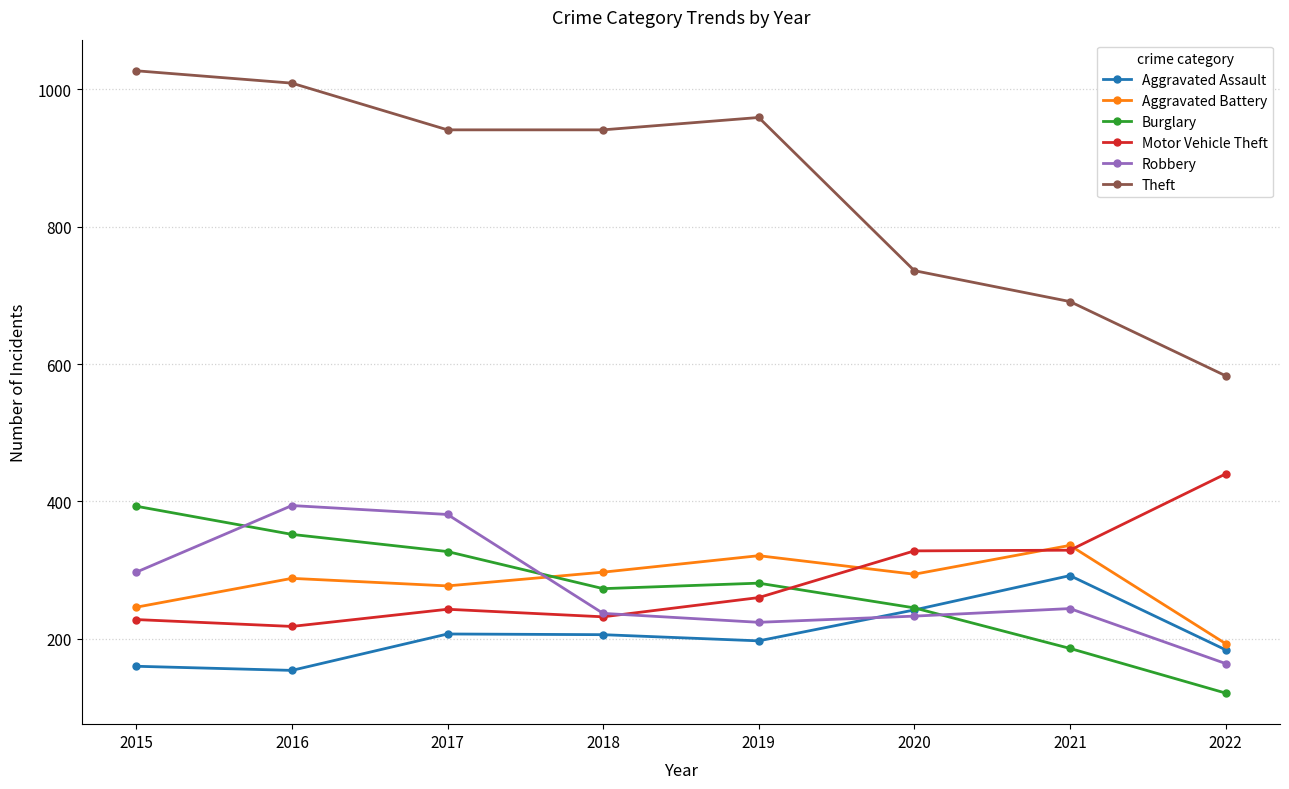

What is the total value across all series at 2021?

2078